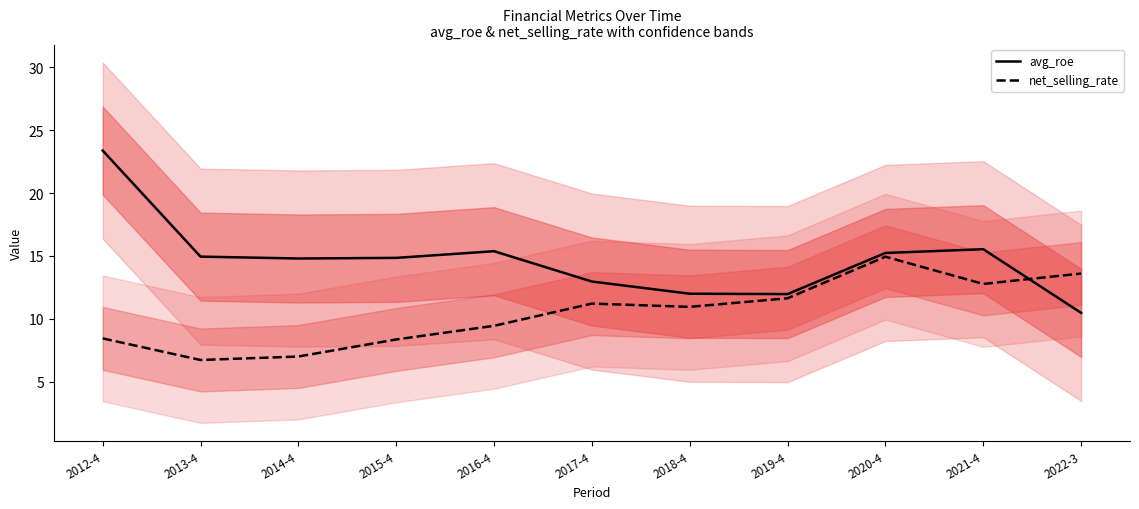

True or false: avg_roe has more than 0 points higher than both neighbors.

True